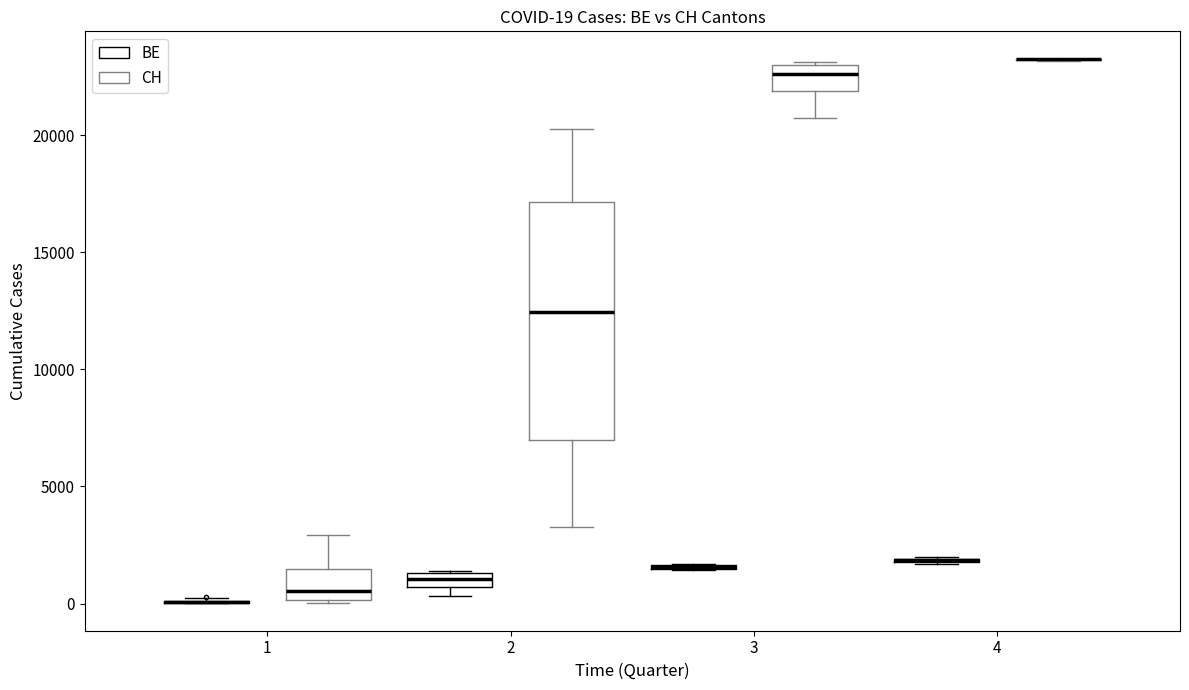

Comparing the boxes themselves (not the whiskers), which one is the tallest?

2 (CH)